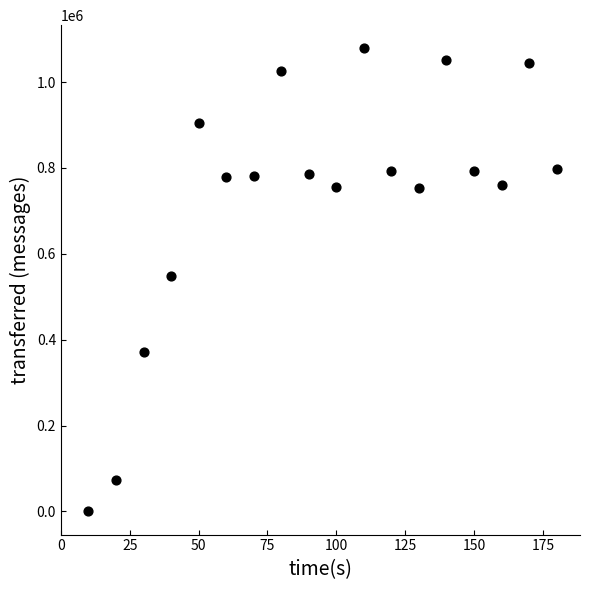

What is the range of X values (max minus min)?

170